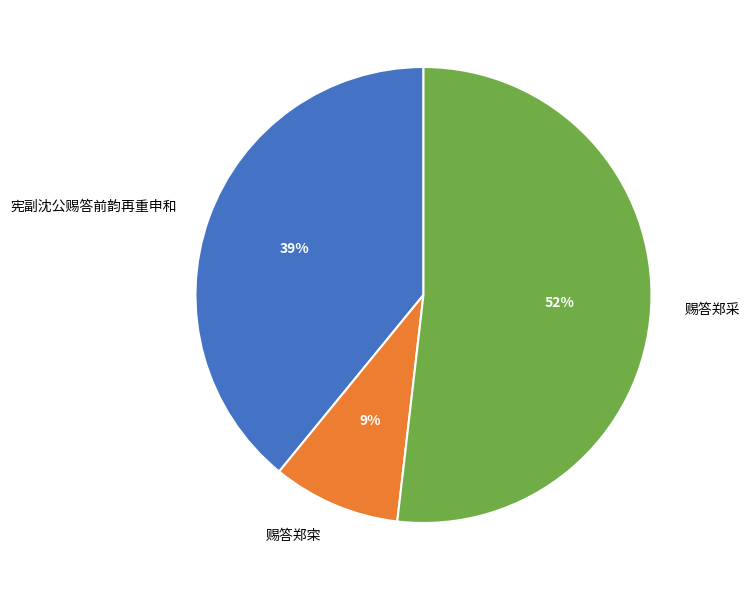

To the nearest percent, what is the difference between the 赐答郑寀 and 宪副沈公赐答前韵再重申和 slice percentages?

30%